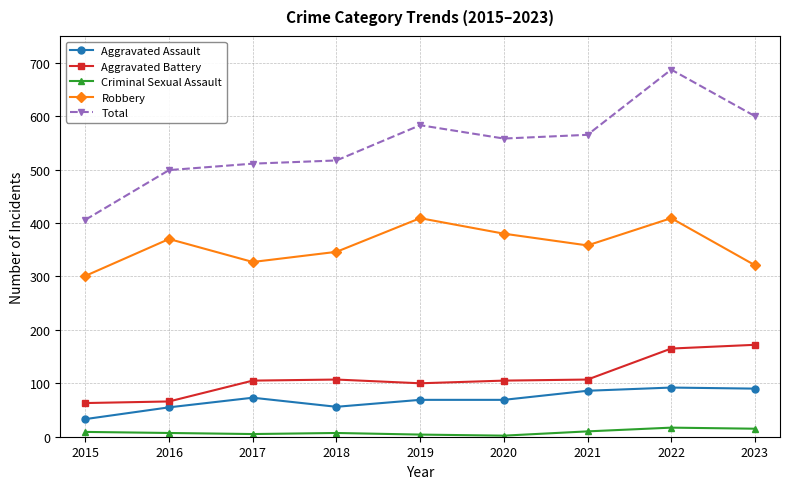

At how many categories does at least one series exceed 633?

1